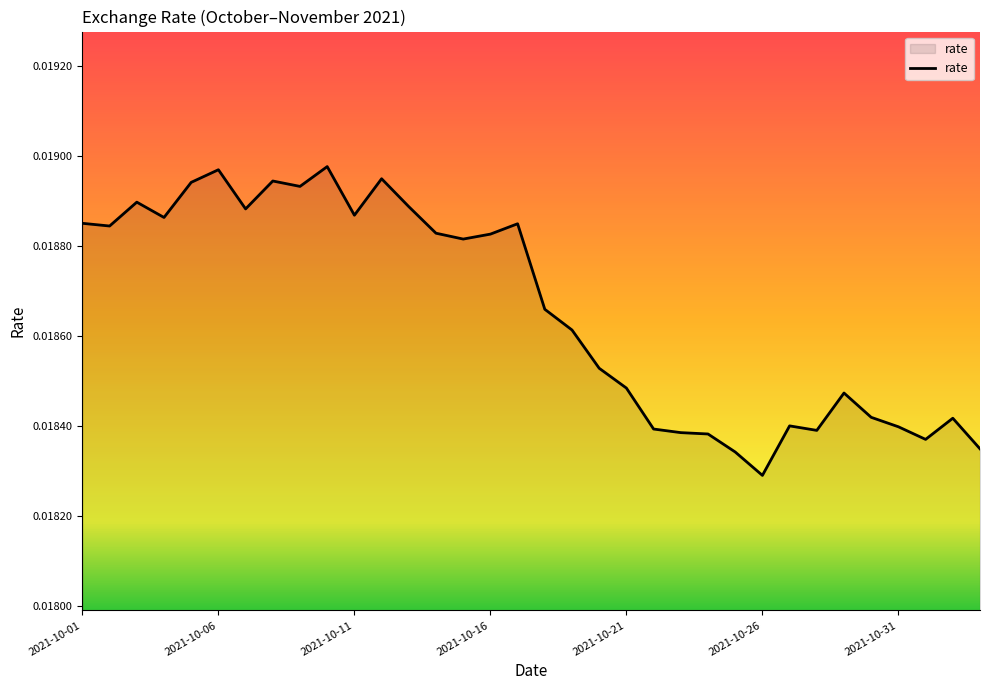

How many interior local peaks (higher than both neighbors) does the data have?

9